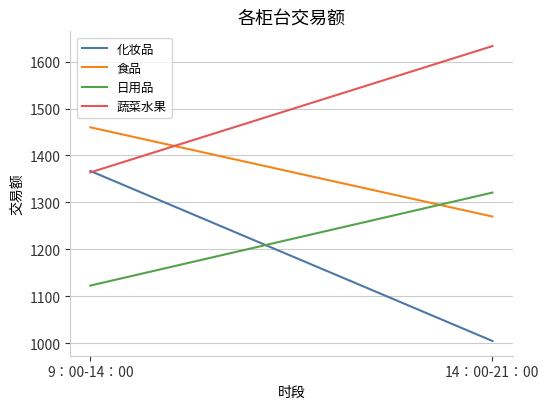

What are all the series names shown in the legend?

化妆品, 食品, 日用品, 蔬菜水果